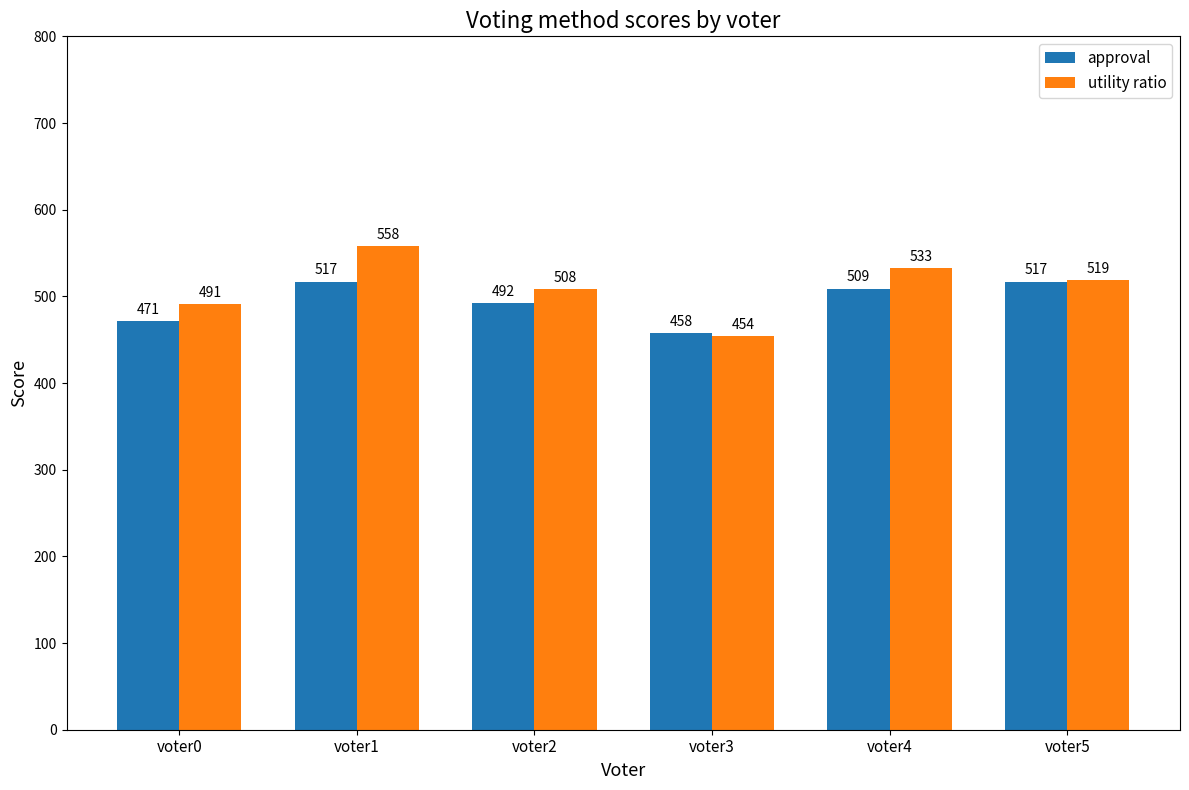

Where does the utility ratio series first go above 519?

voter1